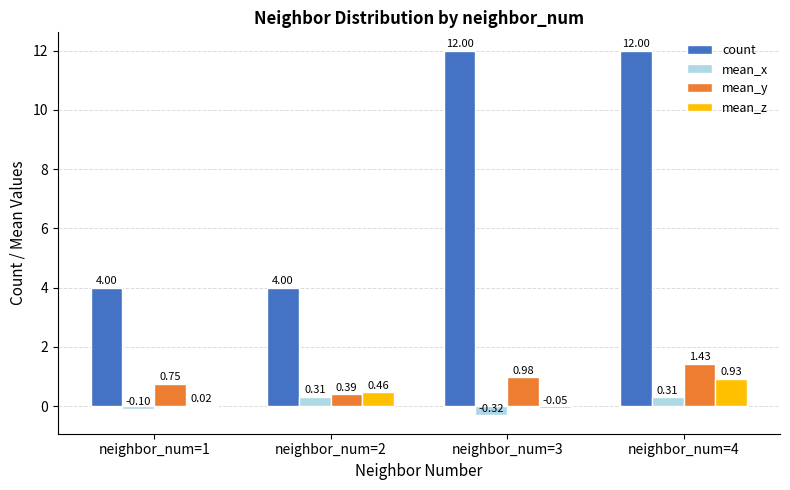

Between neighbor_num=3 and neighbor_num=4, which series saw the biggest shift?

mean_z